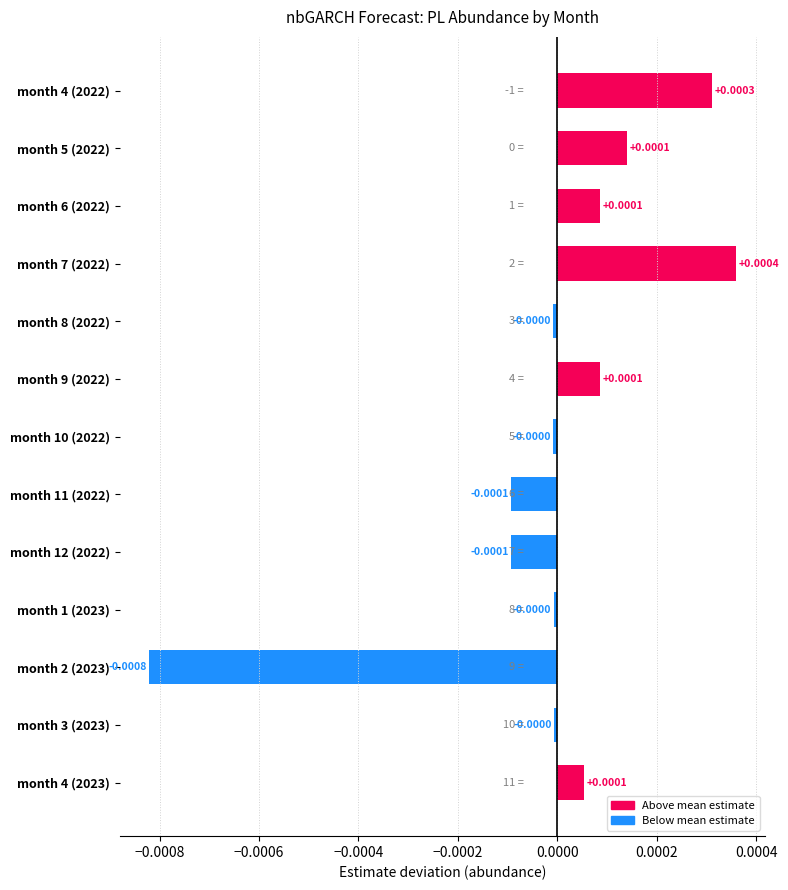

How many positive values are there?

6